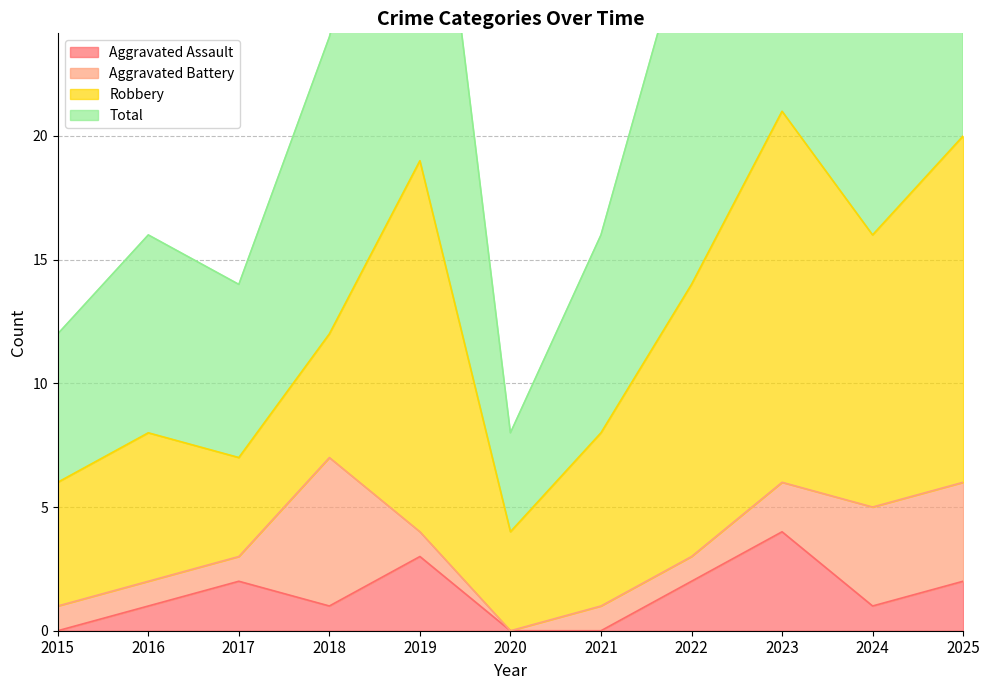

At which category does Total reach its first local peak?

2016